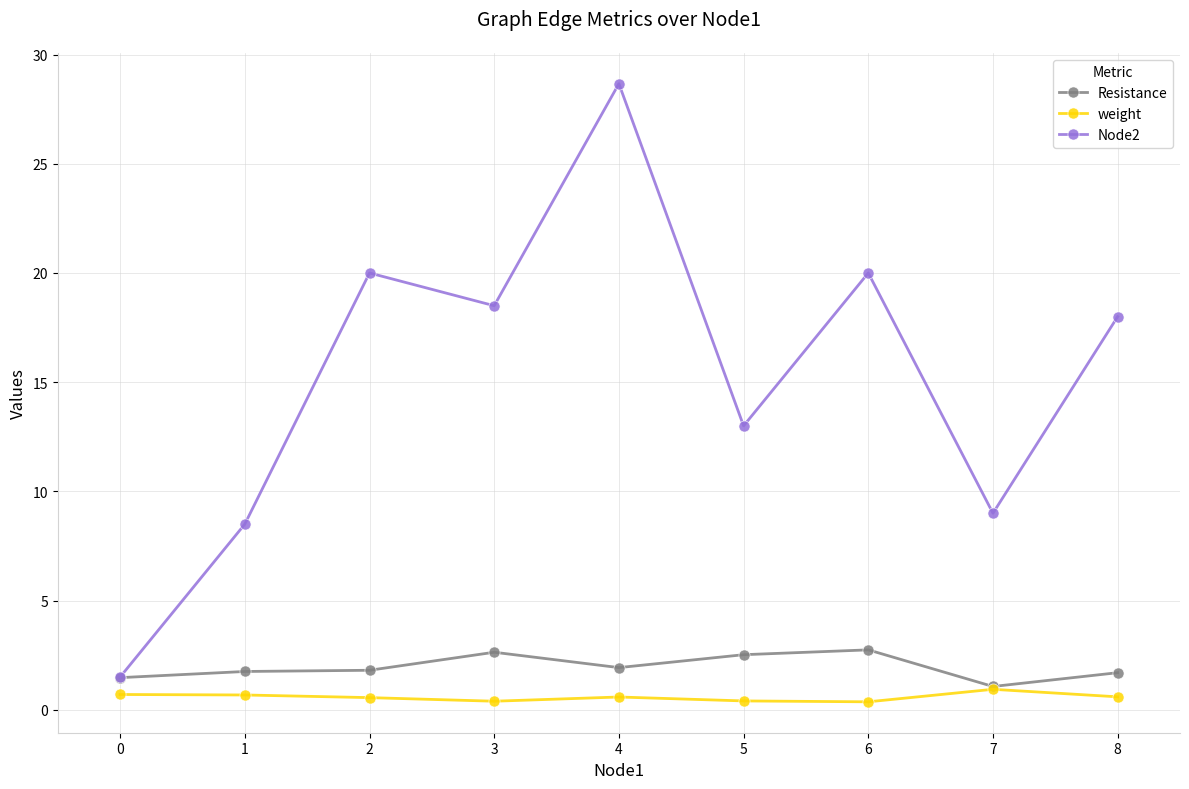

Which series has the widest spread of values?

Node2